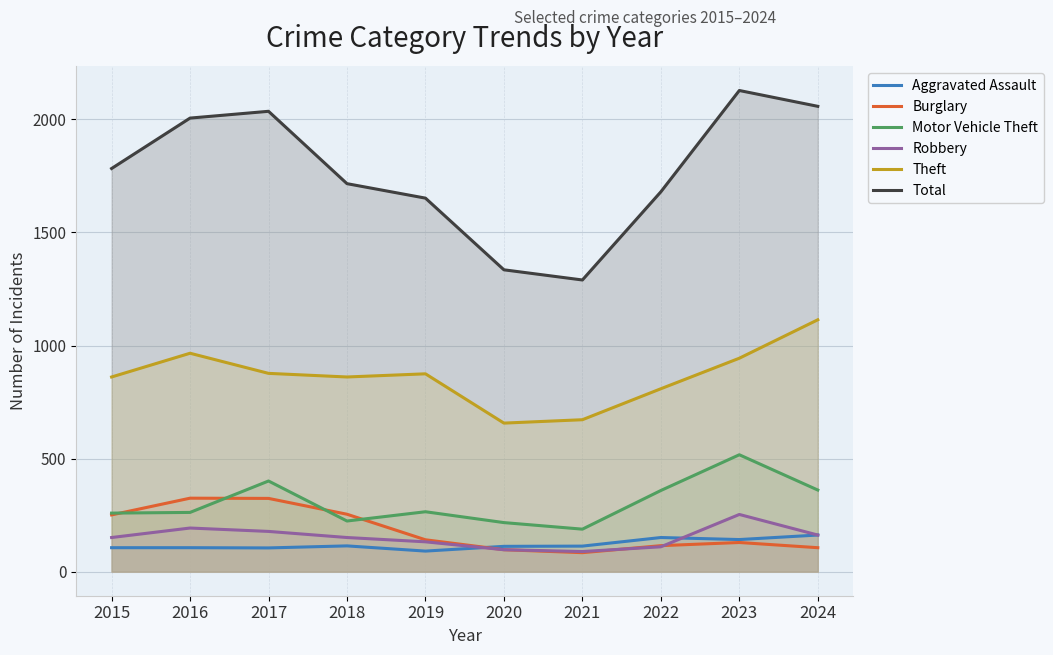

What is the total value across all series at 2020?

2515